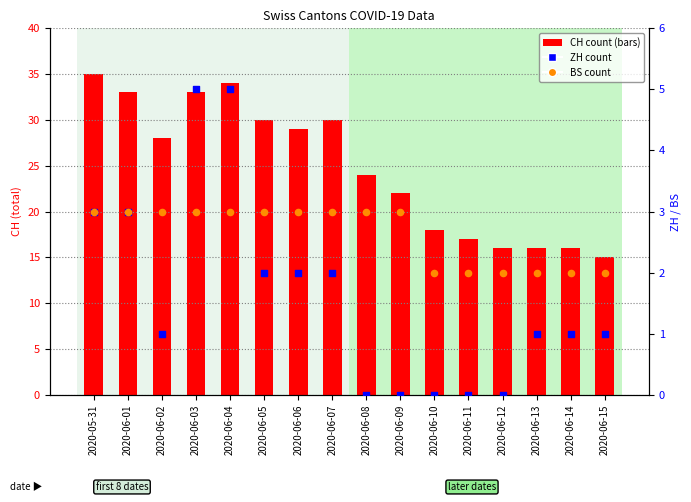

Which series has the largest total across all categories?

CH count